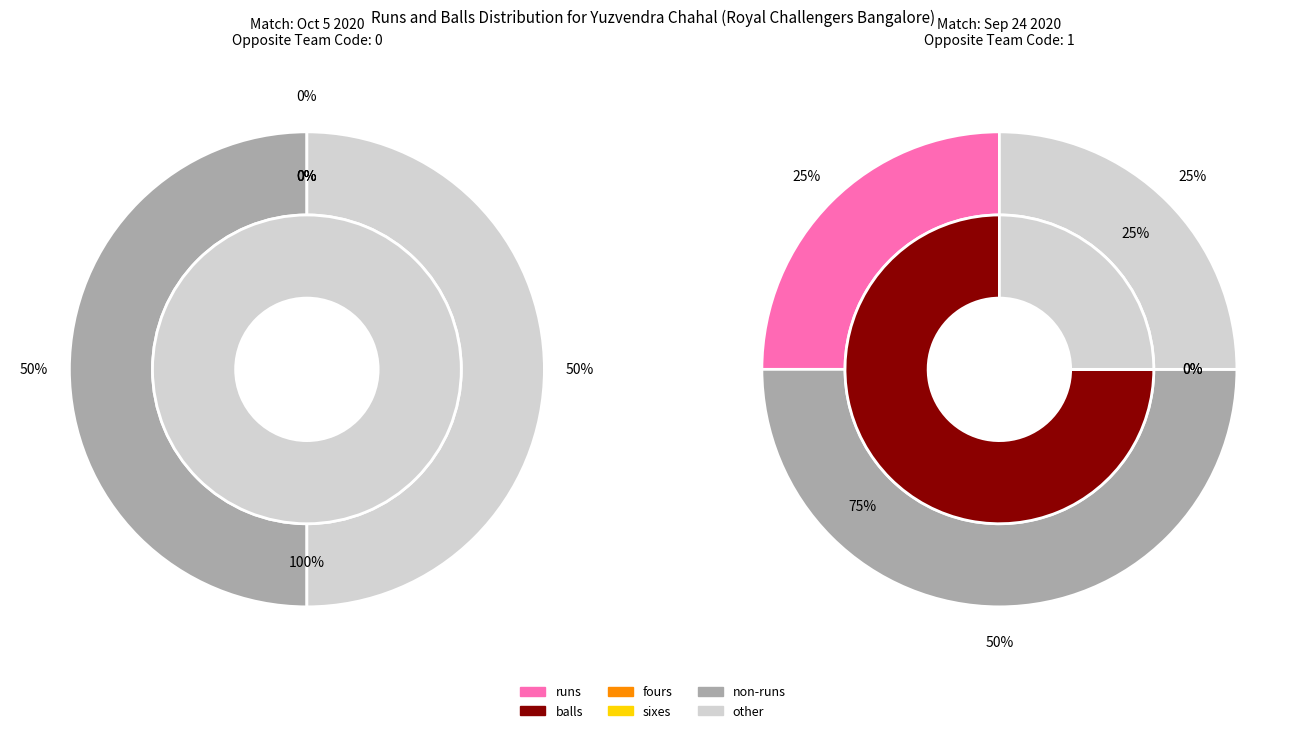

What portion of the pie excludes 0?

100.0%